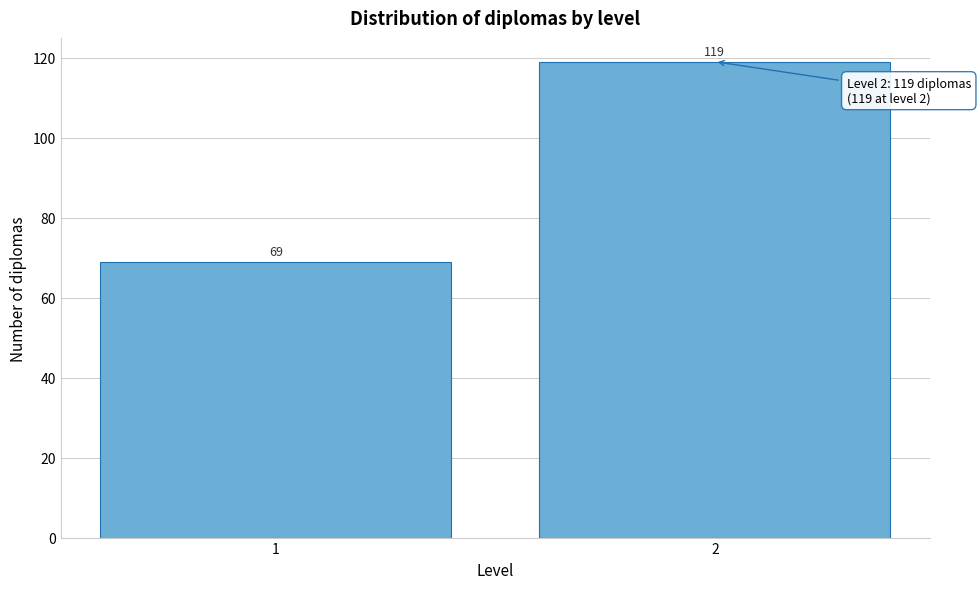

Reading right to left, list all the values displayed in this chart.

119	69